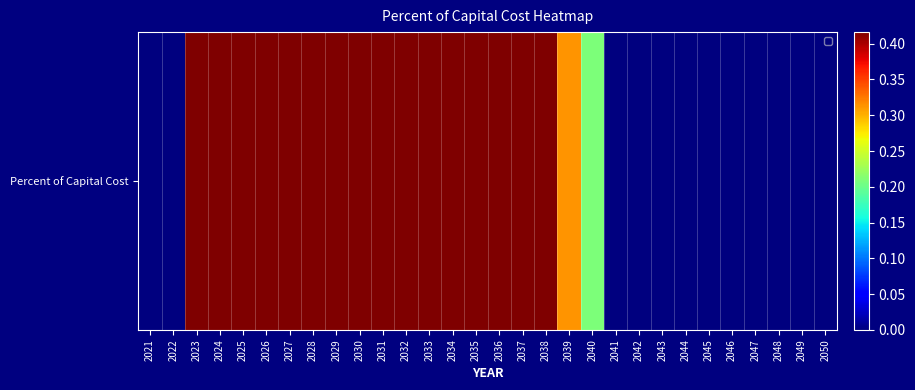

What is the change in value from 2026 to 2040?

-0.2